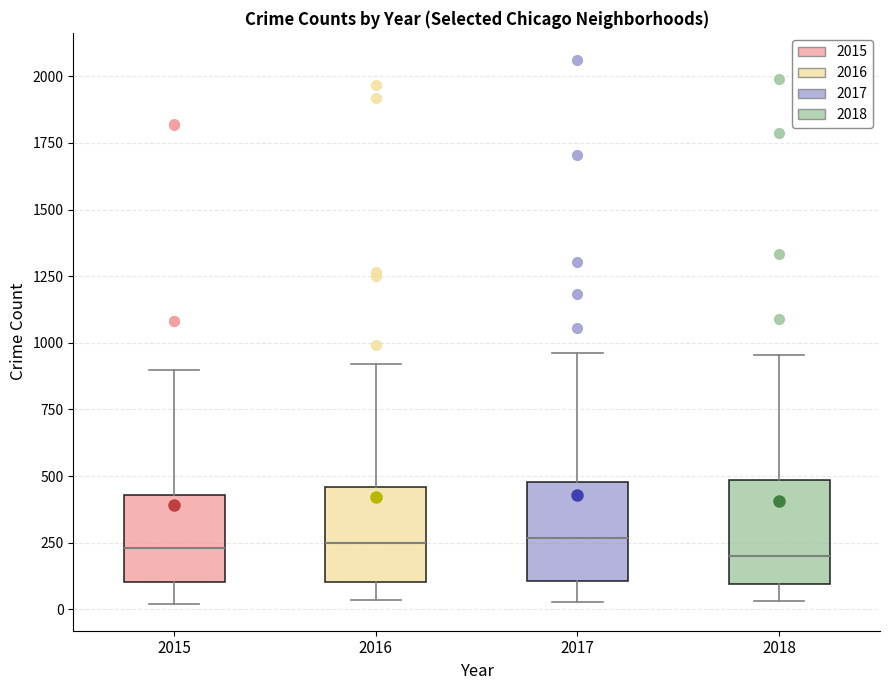

Where does the lower whisker of the box at x = 2018 end on the y-axis? The values are not printed on the chart, so give them approximately, as read against the axis.

50